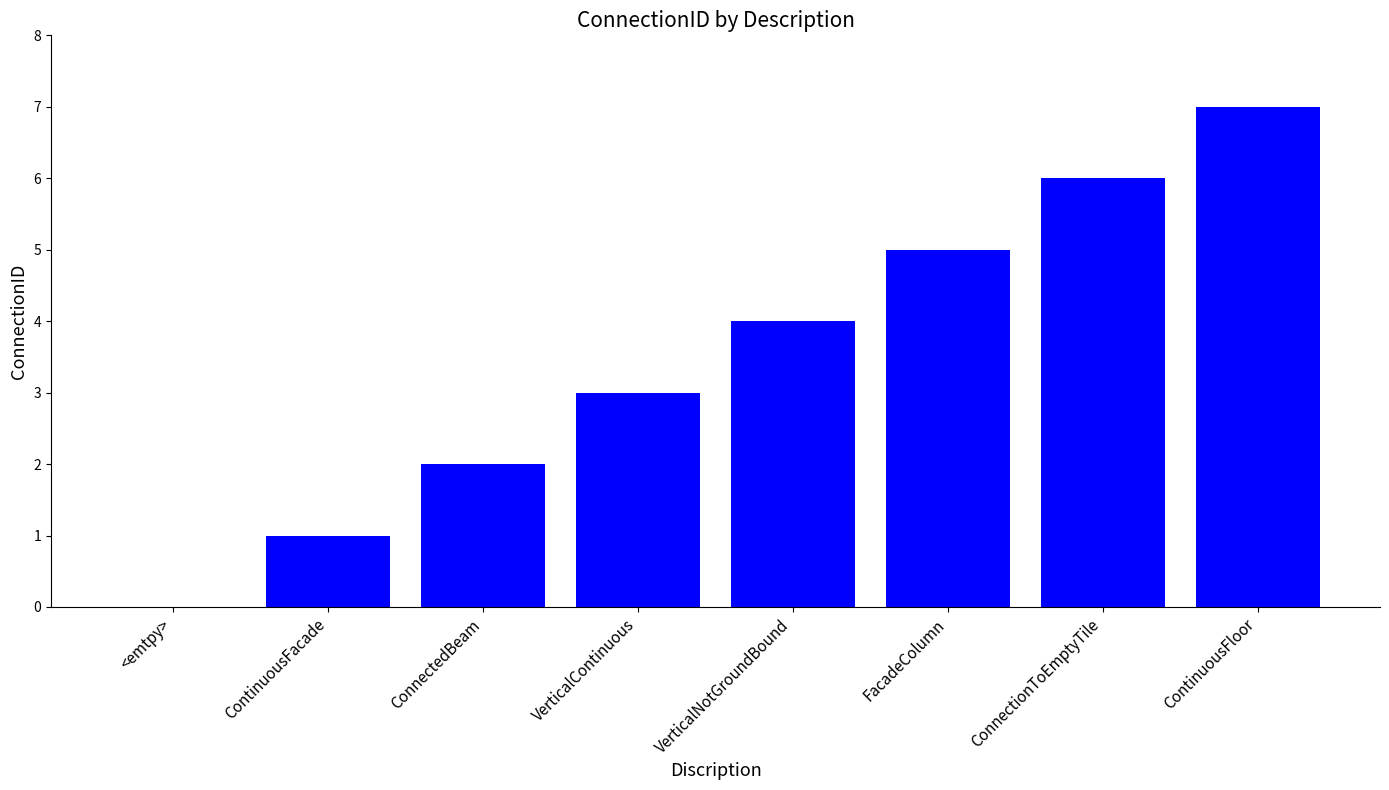

Which category has the highest value across all series?

ContinuousFloor